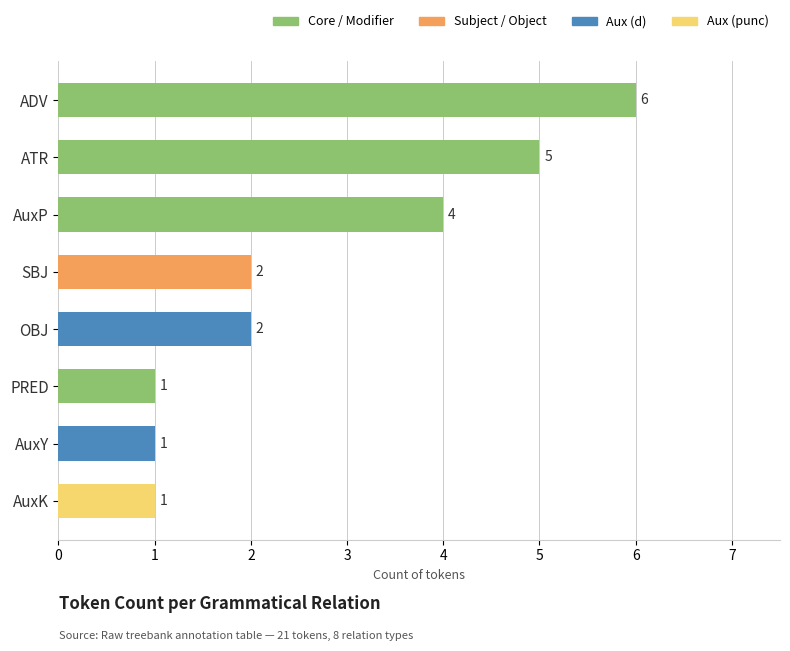

Are the bars grouped side by side (vs. stacked)?

No